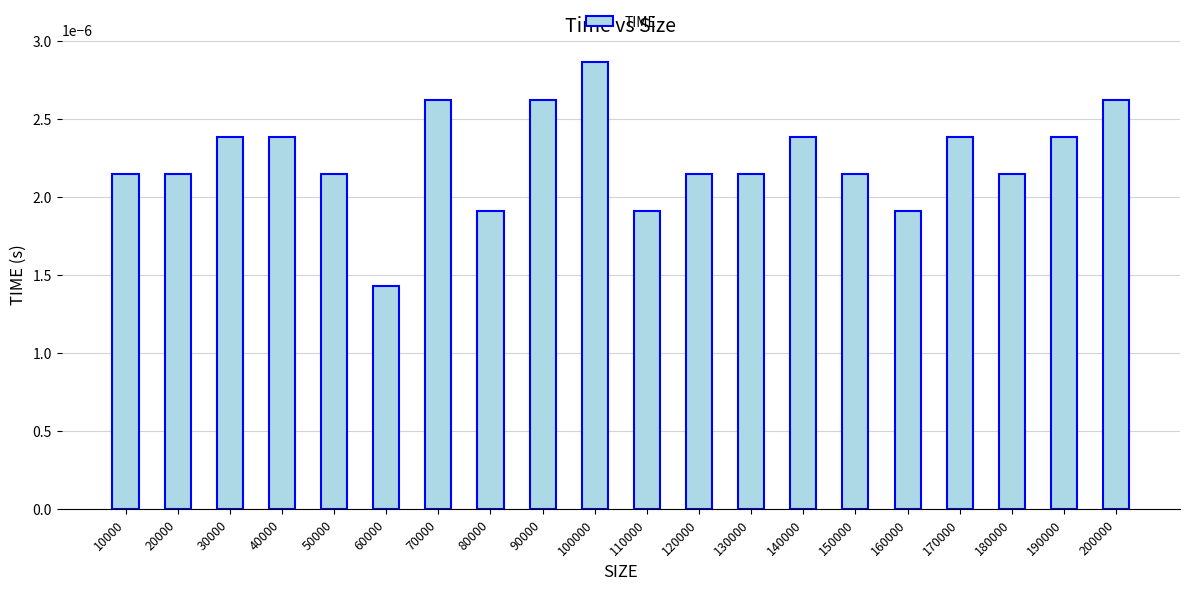

Which has a higher value, 30000 or 70000?

70000